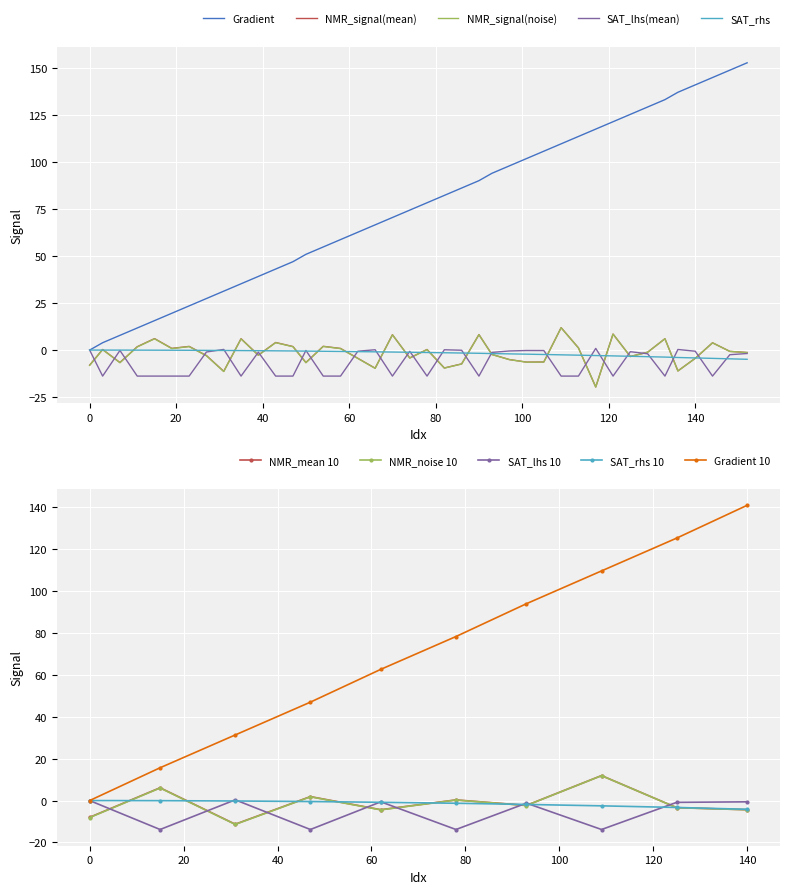

How many values in the NMR_signal(noise) series exceed -1?

19